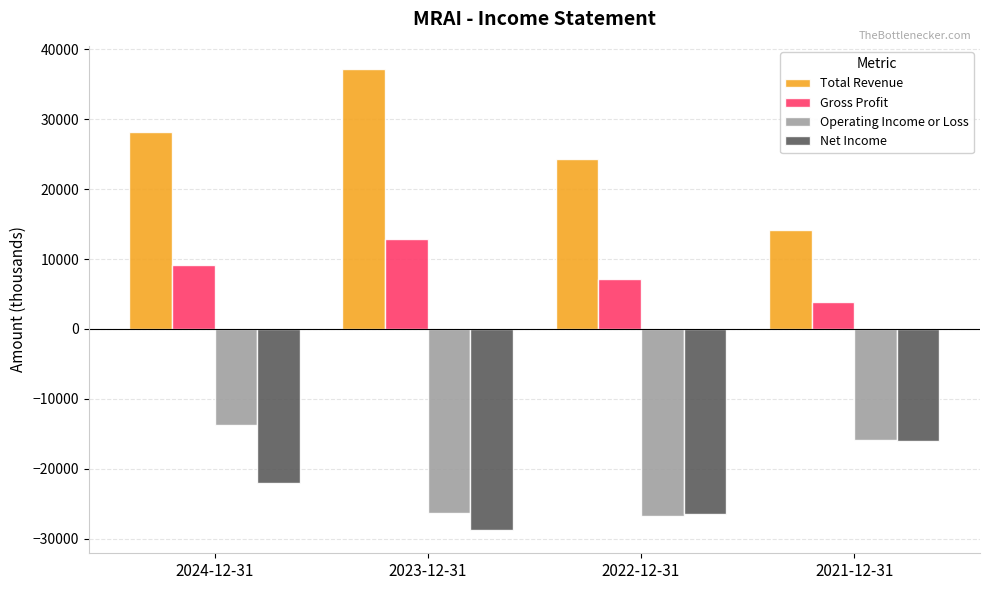

Rank the series by their maximum value, from lowest to highest.

Net Income, Operating Income or Loss, Gross Profit, Total Revenue